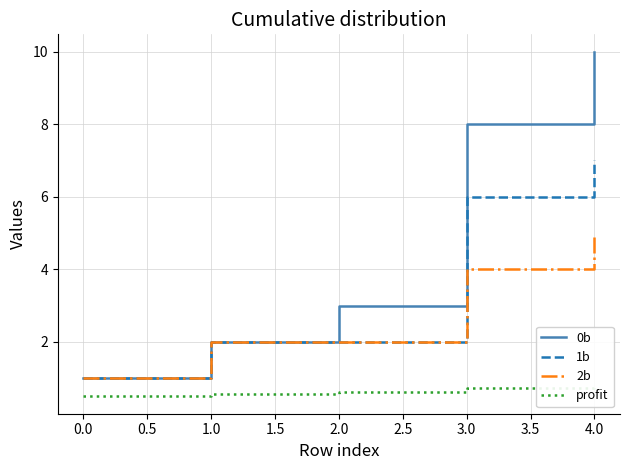

Reading left to right, extract all data points from this chart.

0b: 1.0	2.0	3.0	8.0	10.0
1b: 1.0	2.0	2.0	6.0	7.0
2b: 1.0	2.0	2.0	4.0	5.0
profit: 0.5	0.6	0.6	0.7	0.8